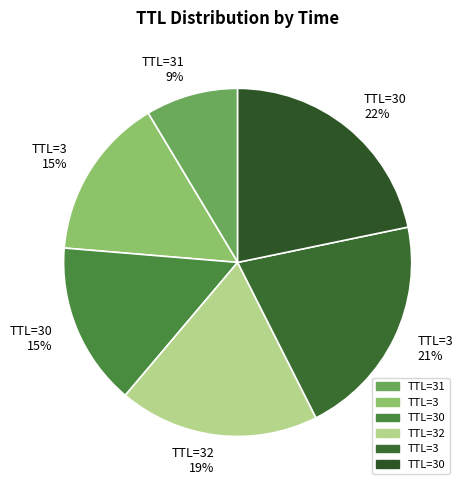

Count the number of slices in the pie.

6